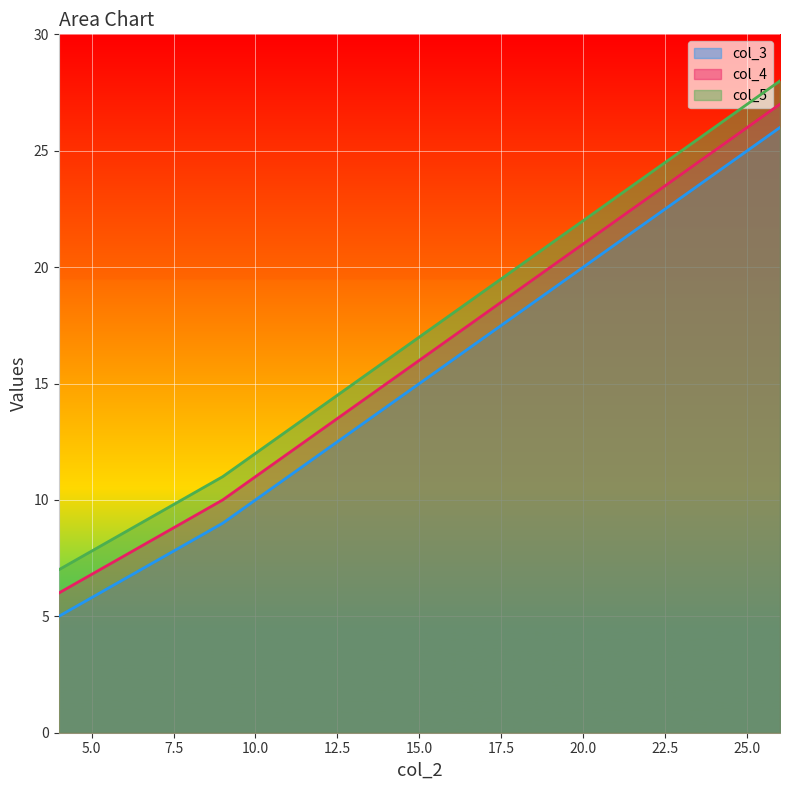

List the series in order of their peak value, lowest first.

col_3, col_4, col_5